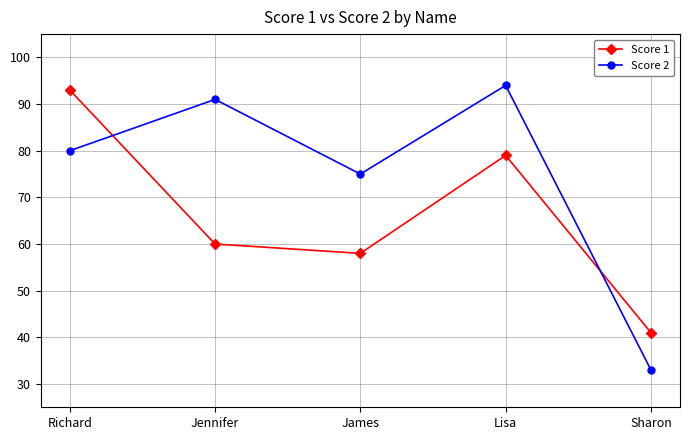

How many times do Score 2 and Score 1 cross each other?

2